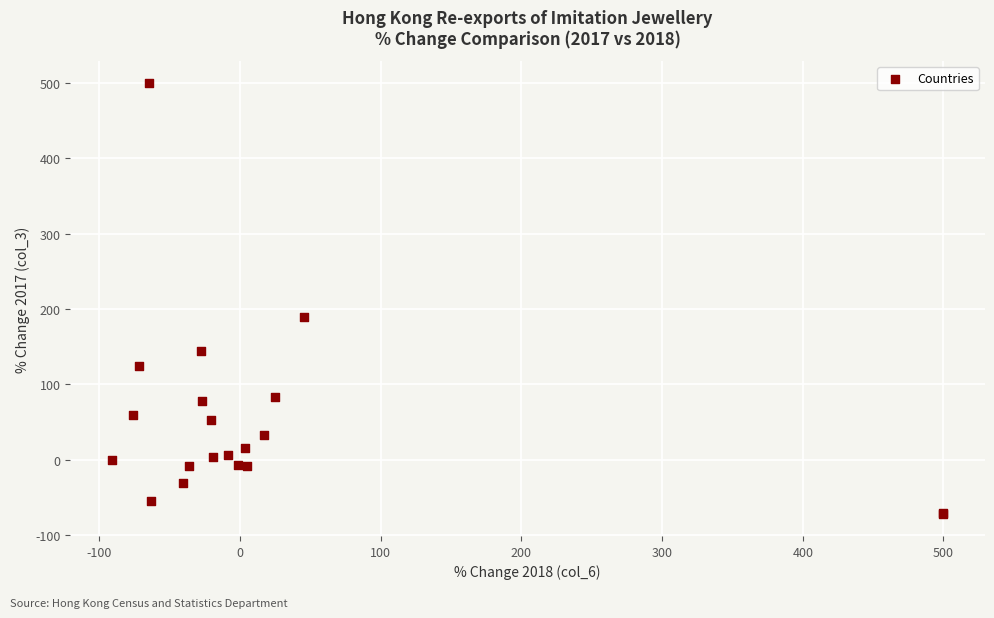

What Y value in the scatter plot is closest to 213?

189.4